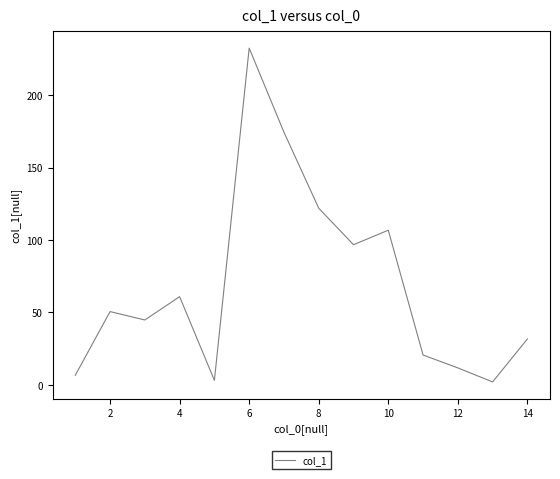

What is the maximum value shown in the chart?

232.6